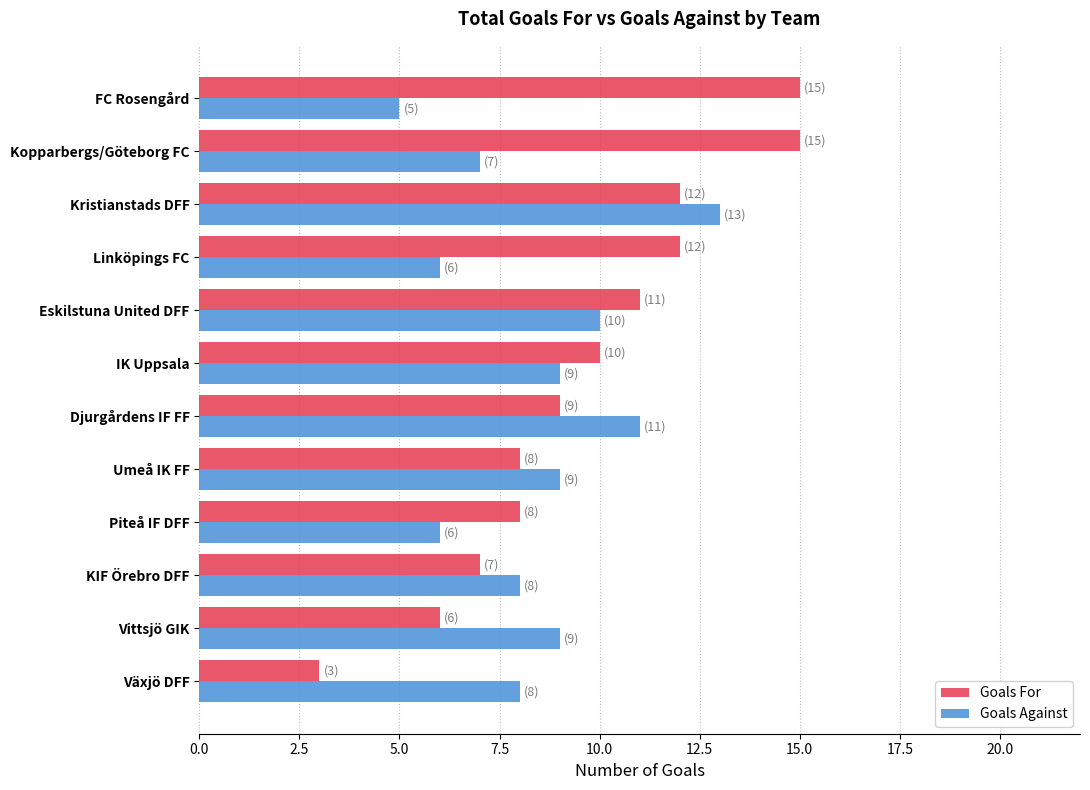

Where is Goals For nearest to the value 9?

Djurgårdens IF FF